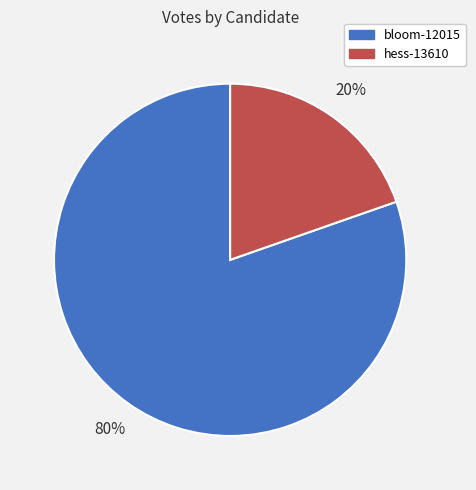

The hess-13610 slice represents 20% of the pie. True or false?

True